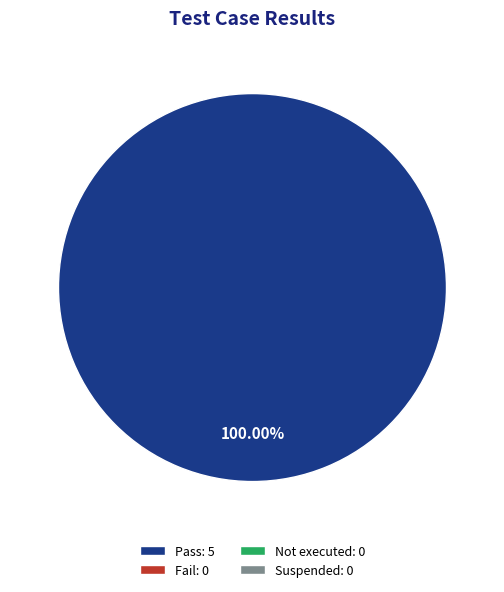

Is there a majority slice in this chart?

Yes